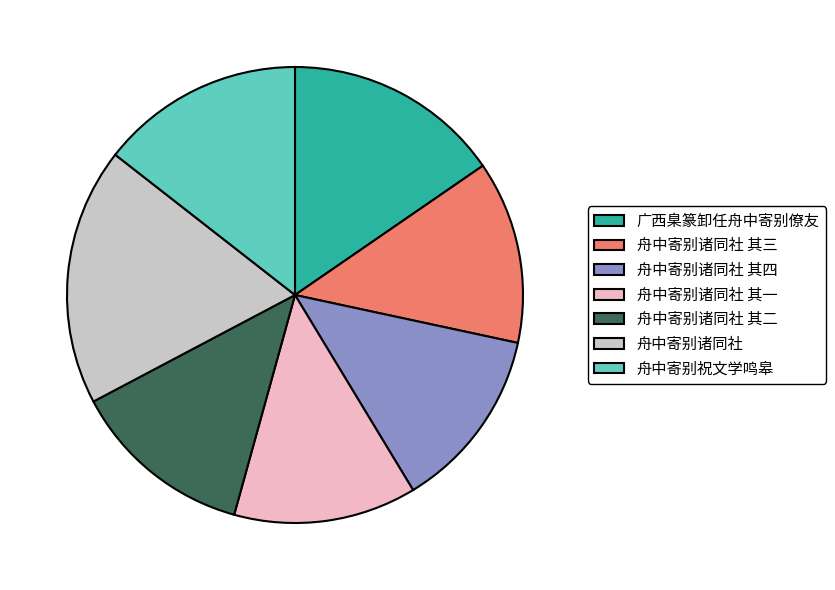

Combined, do 舟中寄别诸同社 其一 and 舟中寄别诸同社 其三 account for over 50%?

No